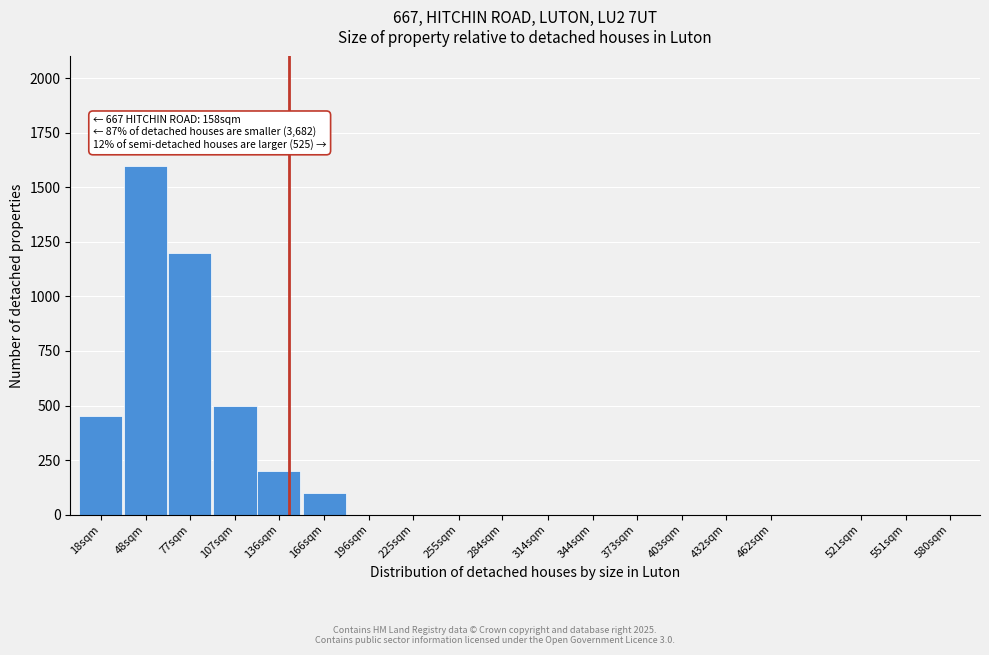

Reading right to left, transcribe all the data shown in this chart.

580sqm=0	551sqm=0	521sqm=0	462sqm=0	432sqm=0	403sqm=0	373sqm=0	344sqm=0	314sqm=0	284sqm=0	255sqm=0	225sqm=0	196sqm=0	166sqm=100	136sqm=200	107sqm=500	77sqm=1200	48sqm=1600	18sqm=450